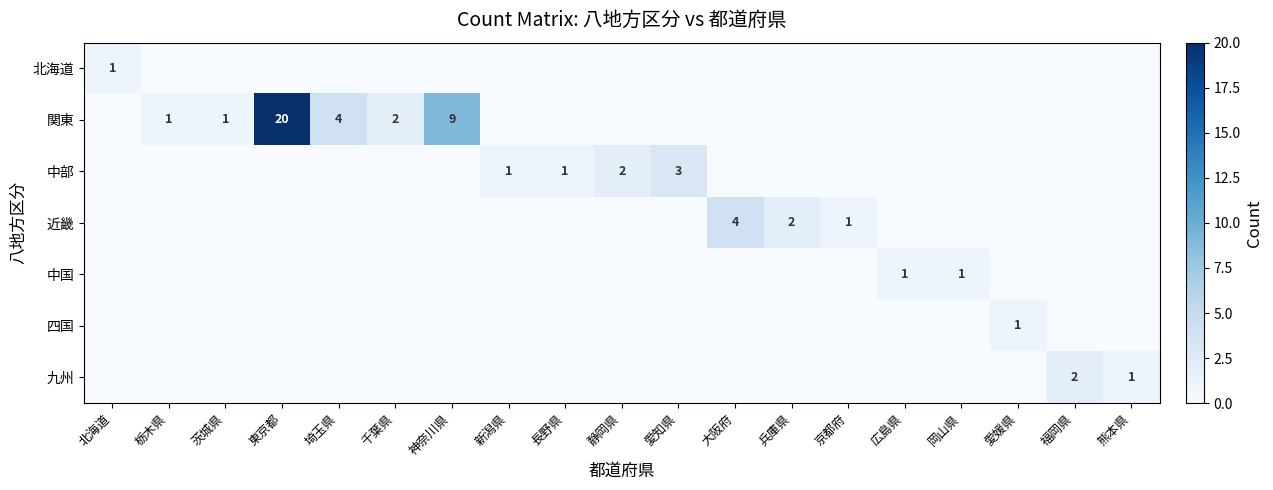

What is the difference between the 関東 values at 愛媛県 and 千葉県?

2